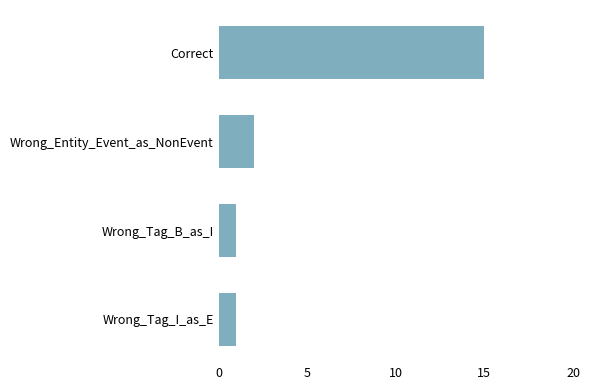

Approximately how many times larger is the value at Correct compared to Wrong_Entity_Event_as_NonEvent?

7.5